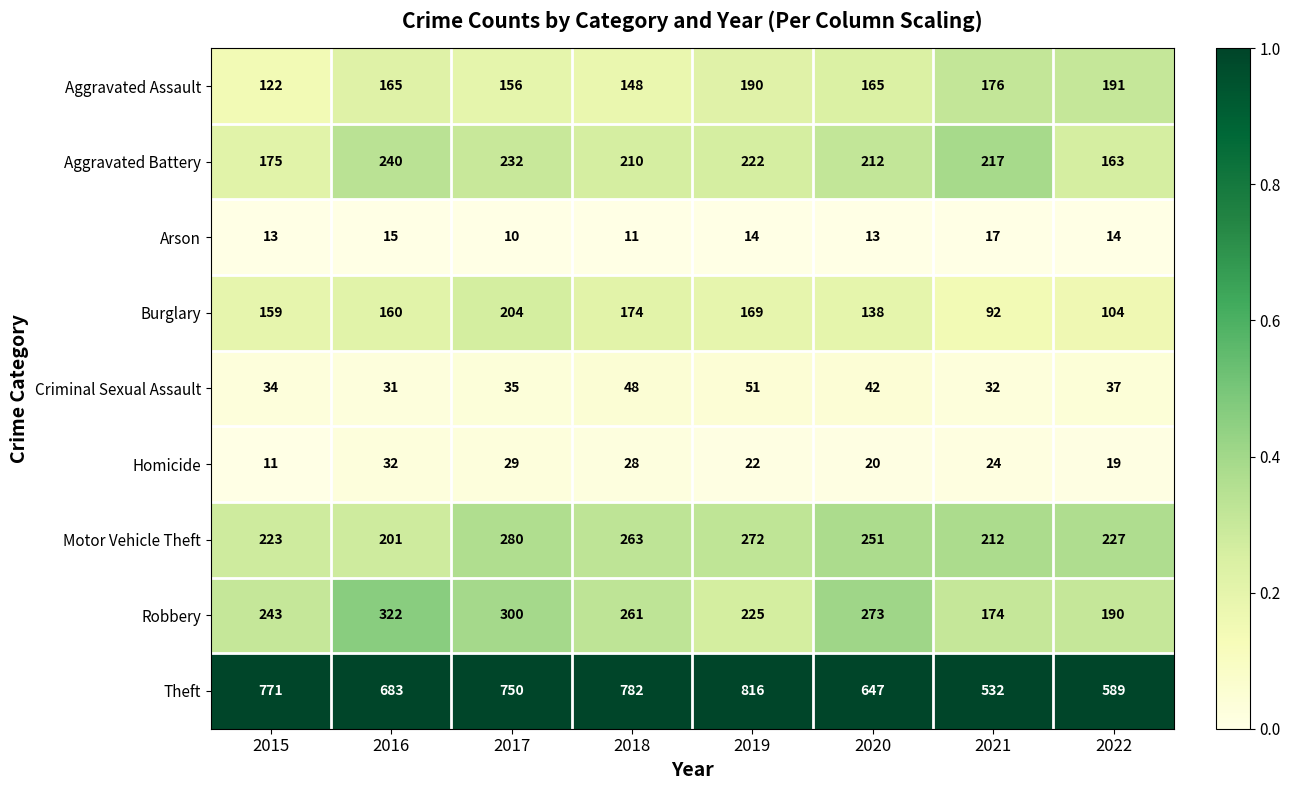

Which series has the largest total across all categories?

Theft